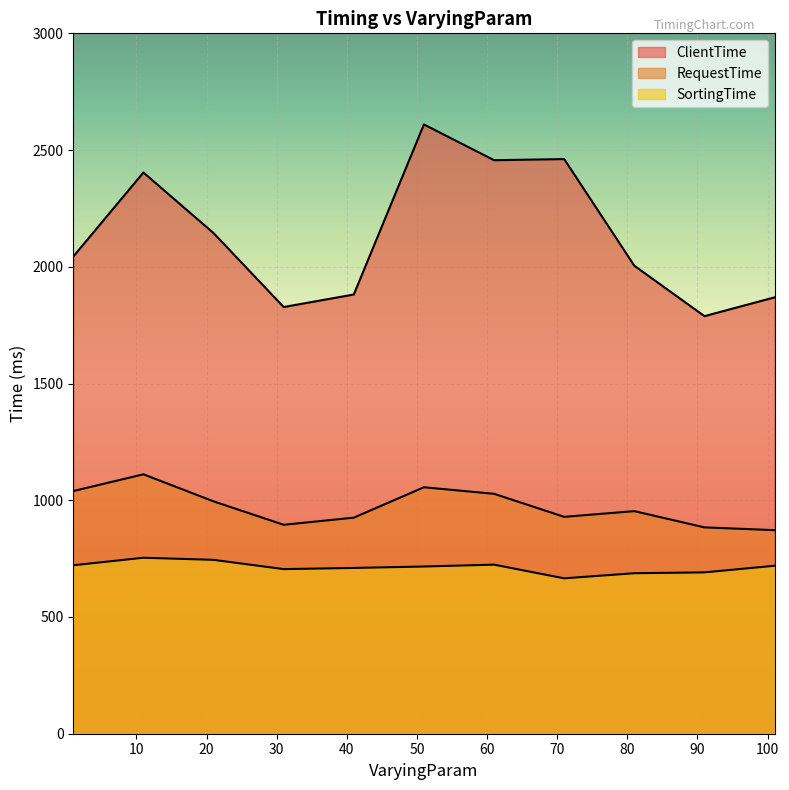

What is the lowest value of the ClientTime series?

1788.5